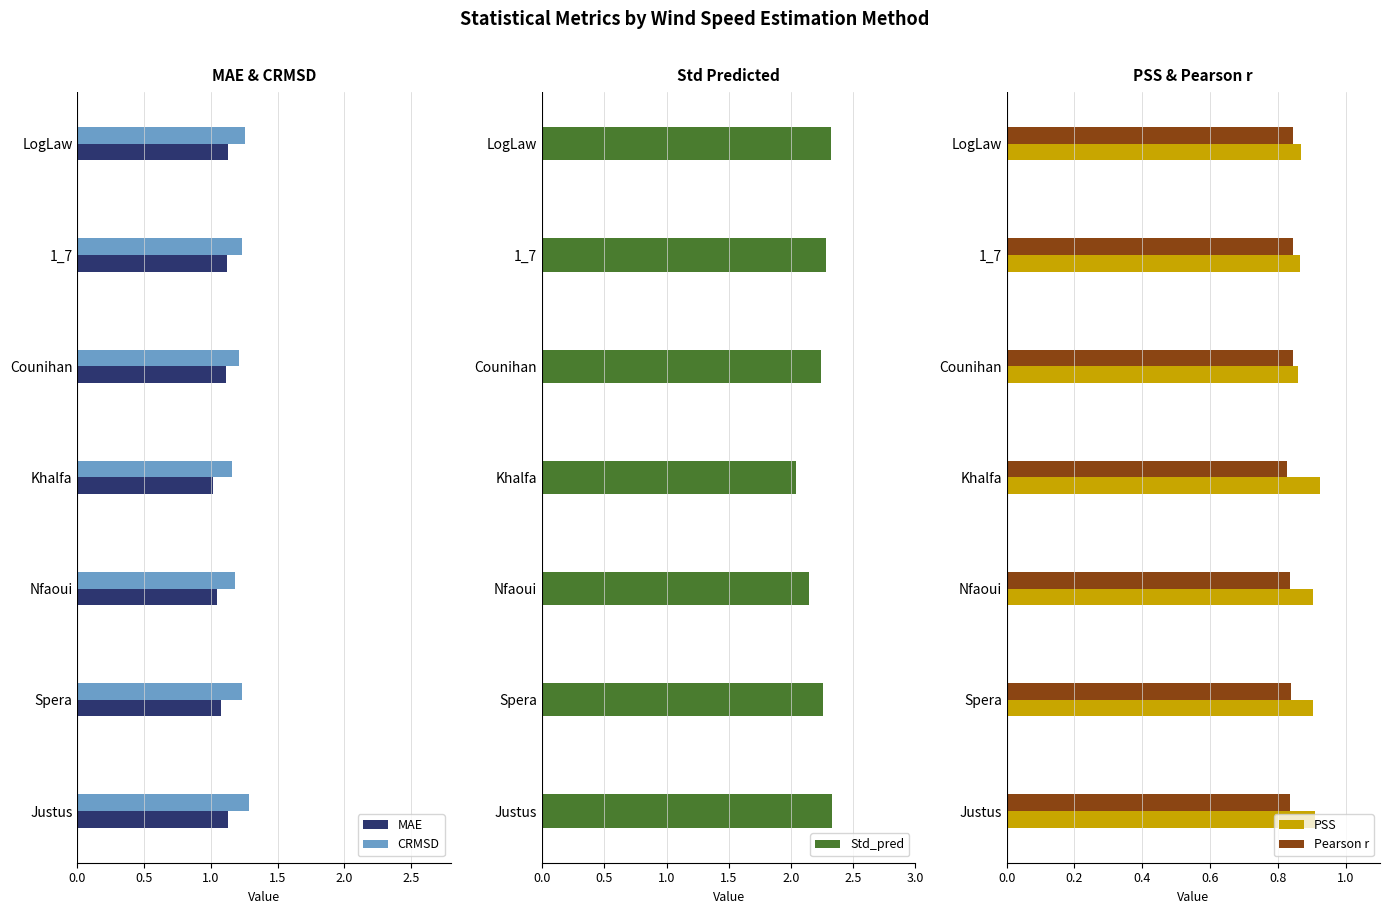

Is the value of CRMSD at Justus greater than the value of MAE at Khalfa?

Yes